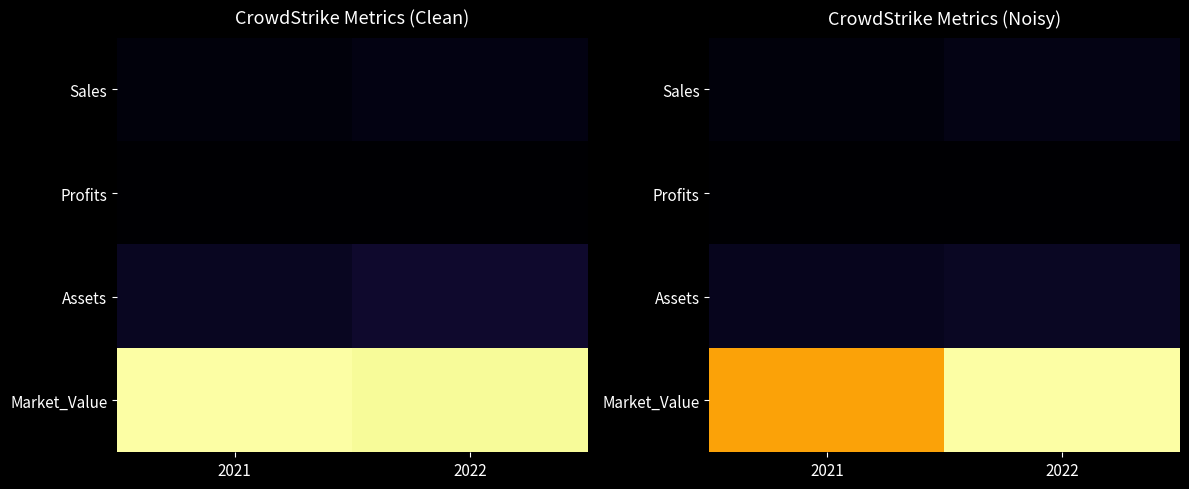

What is the difference between the maximum and minimum values in the Profits series?

142.7